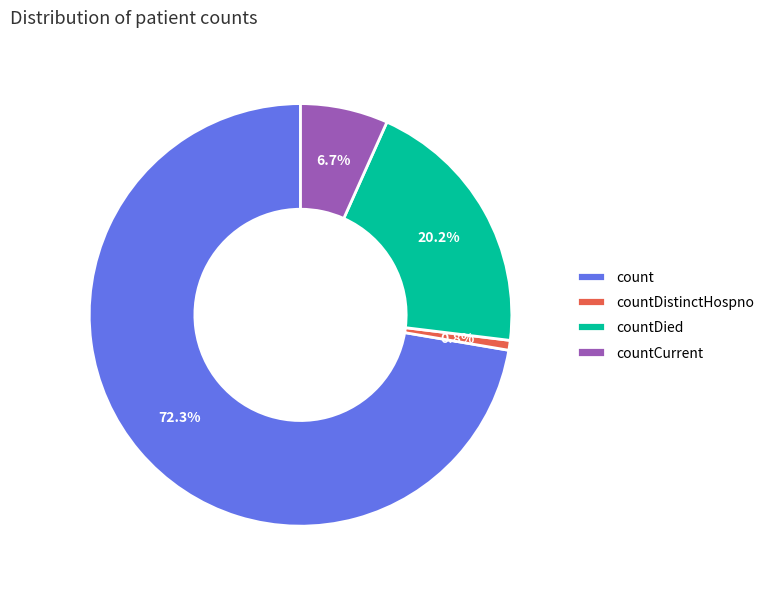

Is it true that countCurrent is 7% of the pie?

True